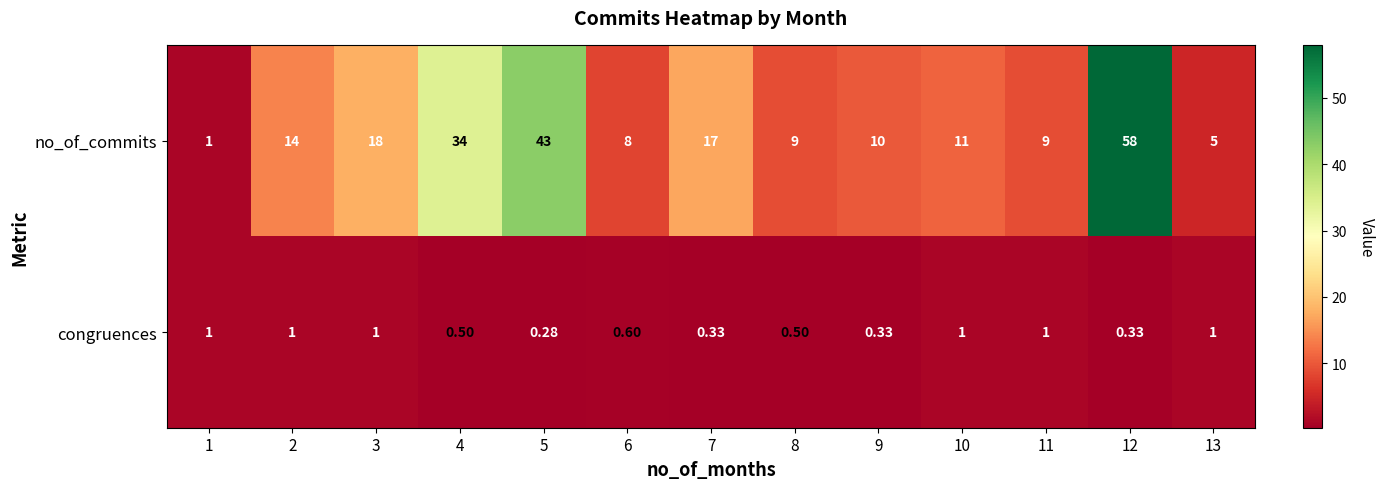

List the series in order of their peak value, lowest first.

congruences, no_of_commits